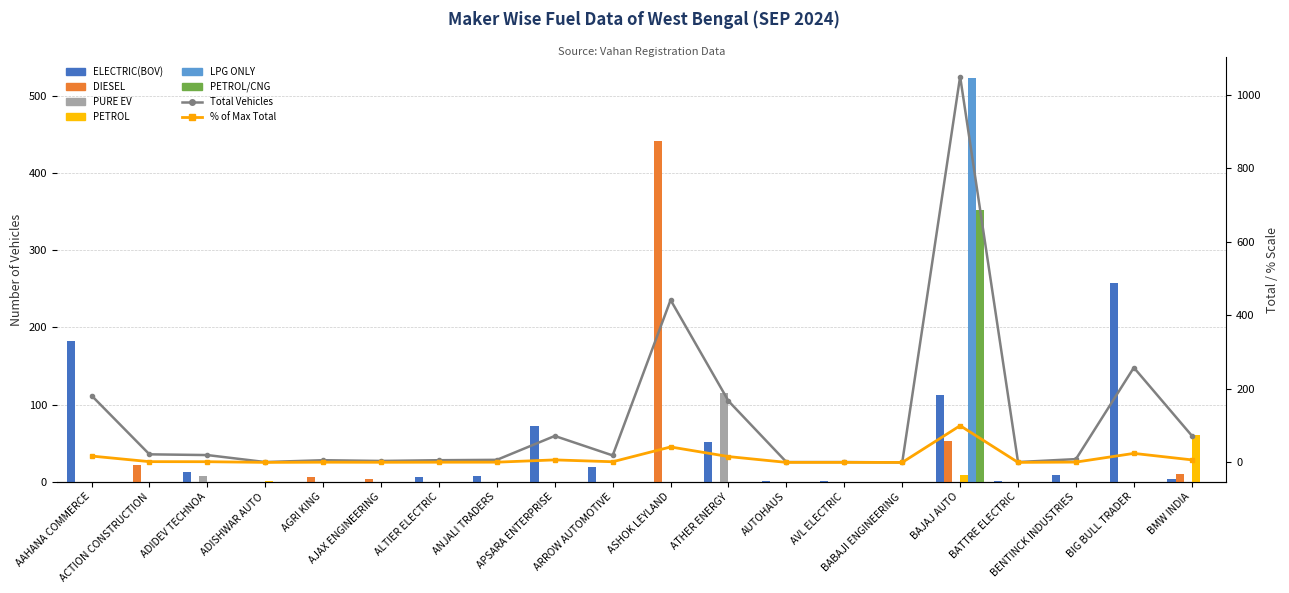

How many groups of bars are there?

20